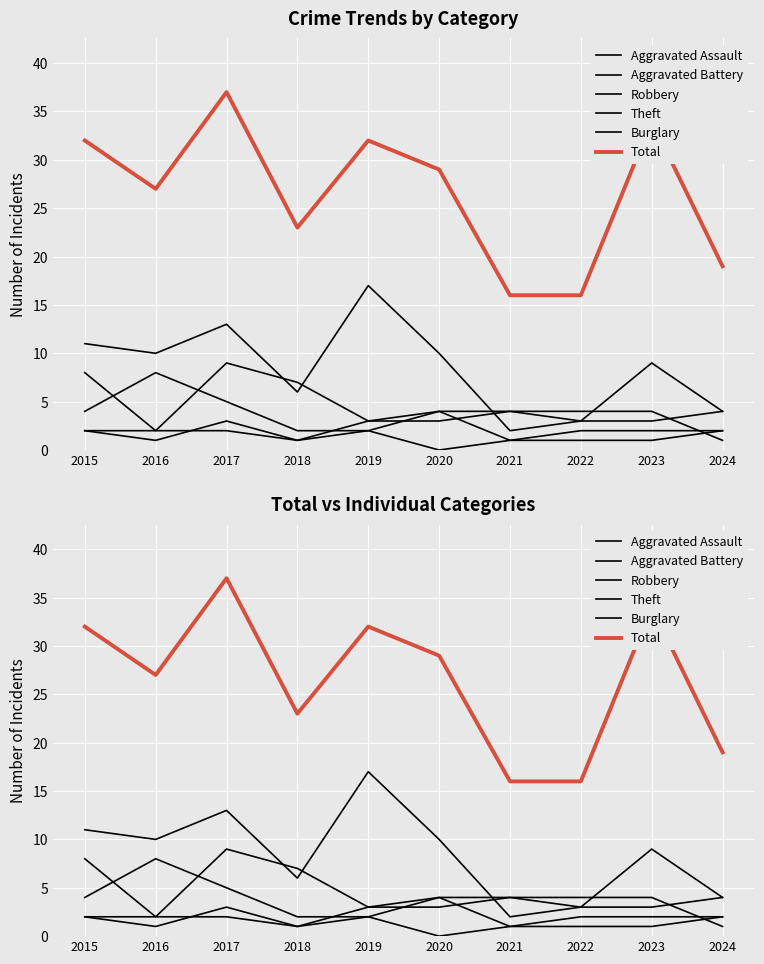

Is the value of Robbery at 2019 greater than the value of Total at 2016?

No